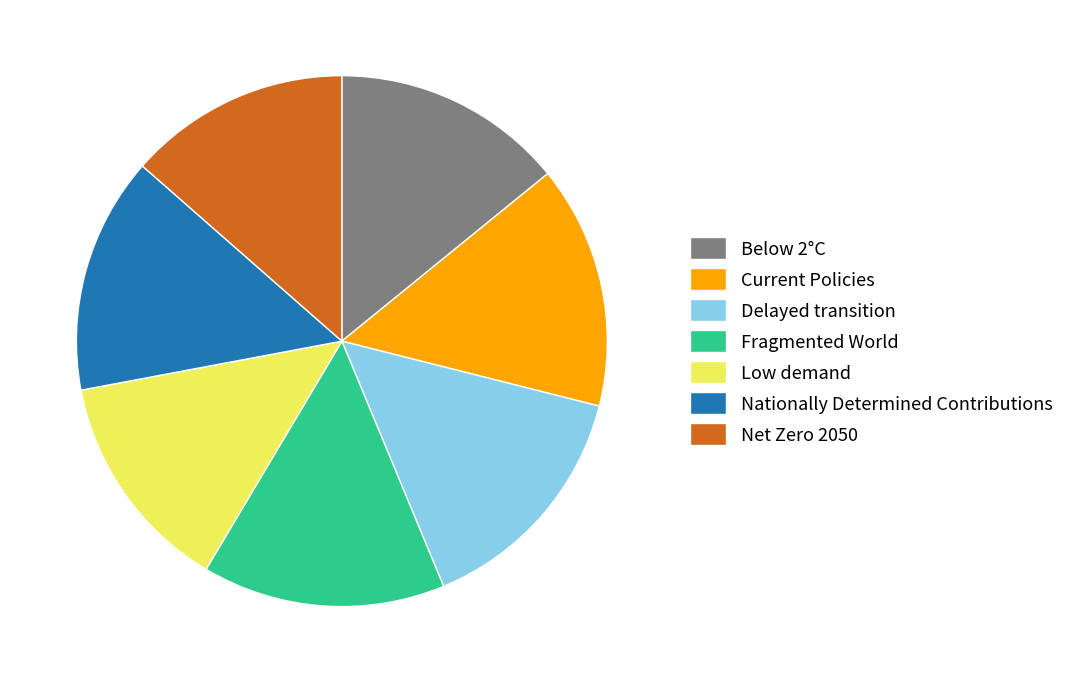

The Fragmented World slice represents 28% of the pie. True or false?

False